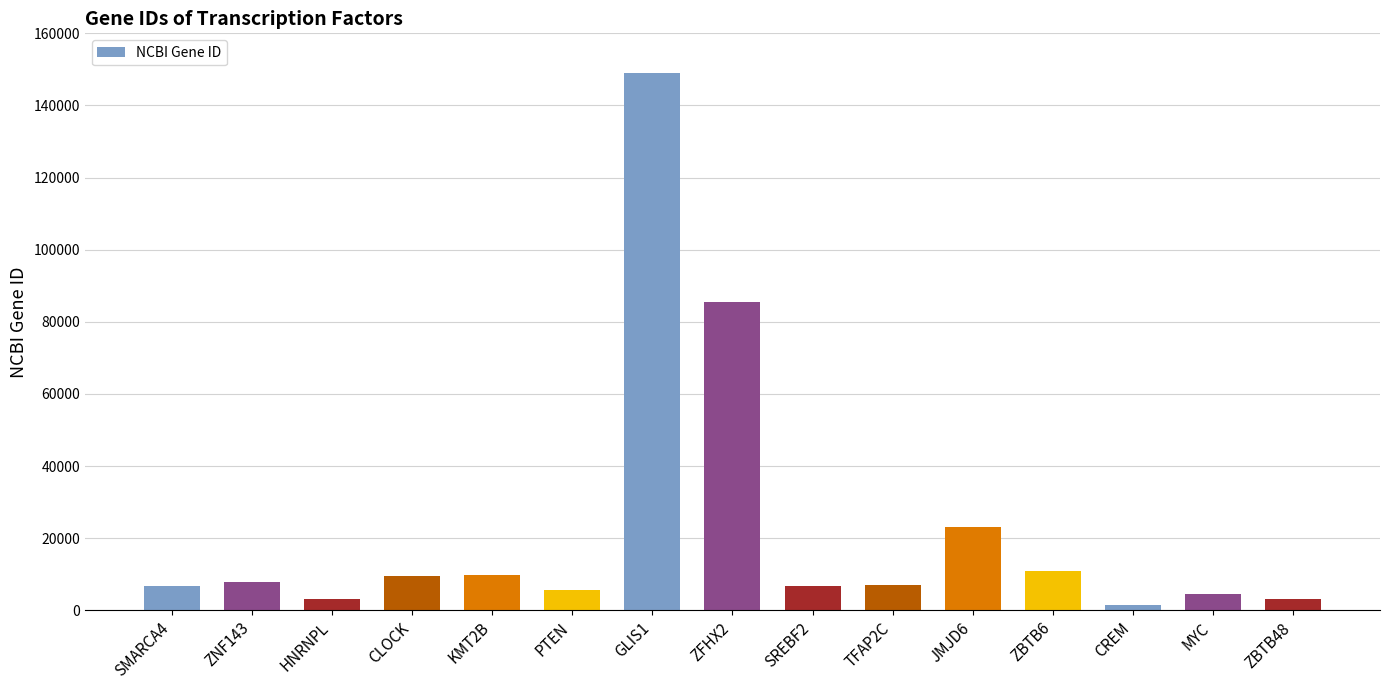

How many data points are less than 7022?

7